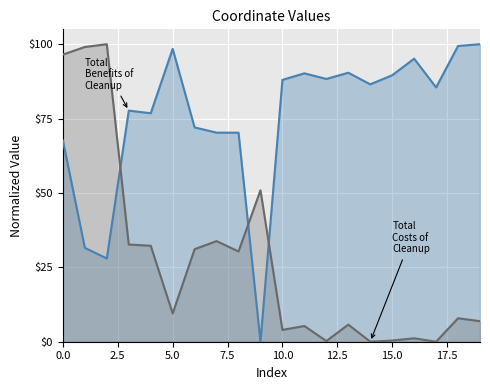

What is the value of the x point at the 3rd from the left?

28.0